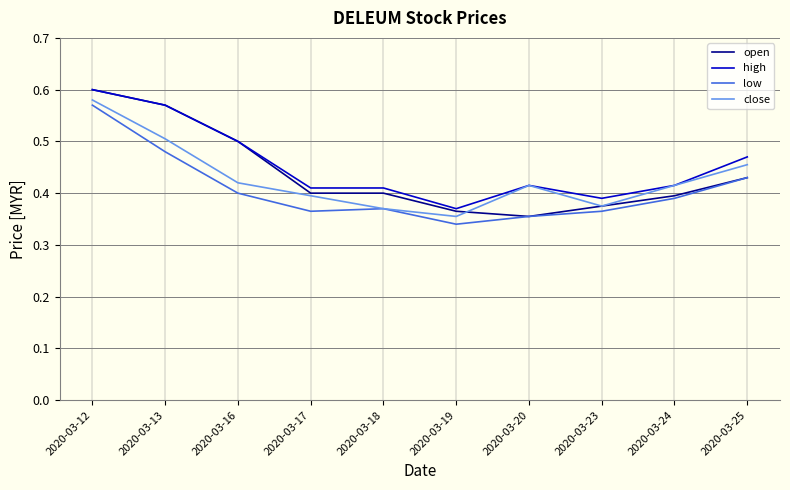

What is the difference between the maximum and minimum values in the open series?

0.2